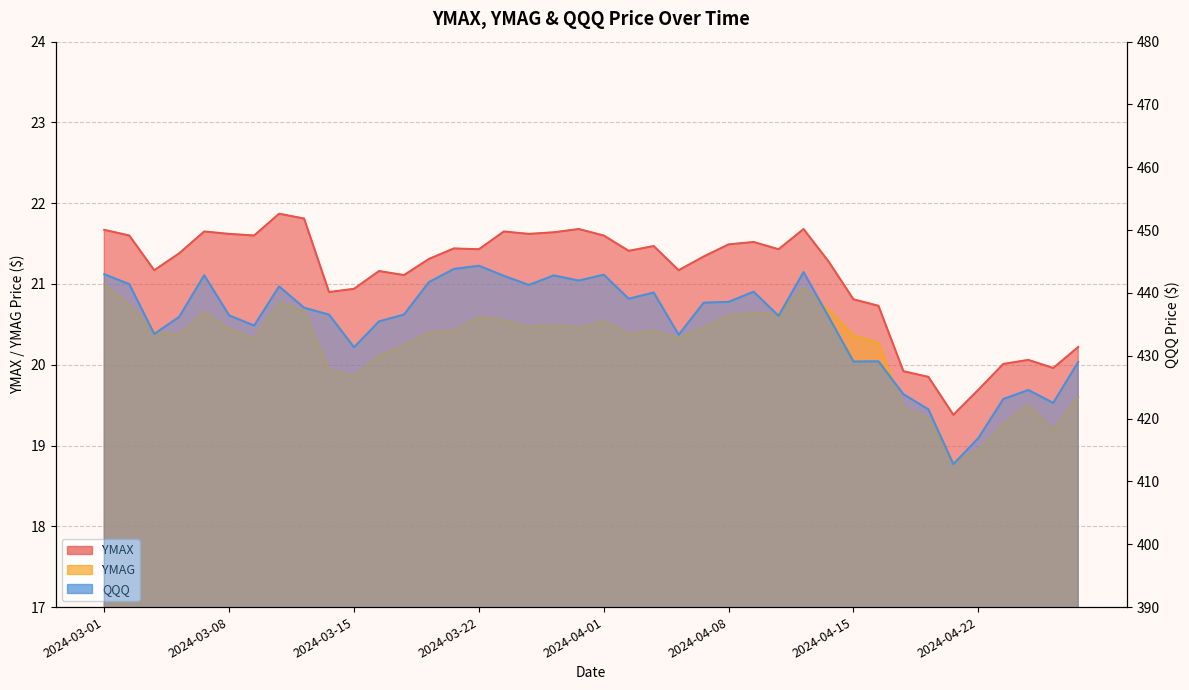

Which has a higher value, 2024-04-16 or 2024-03-12?

2024-03-12